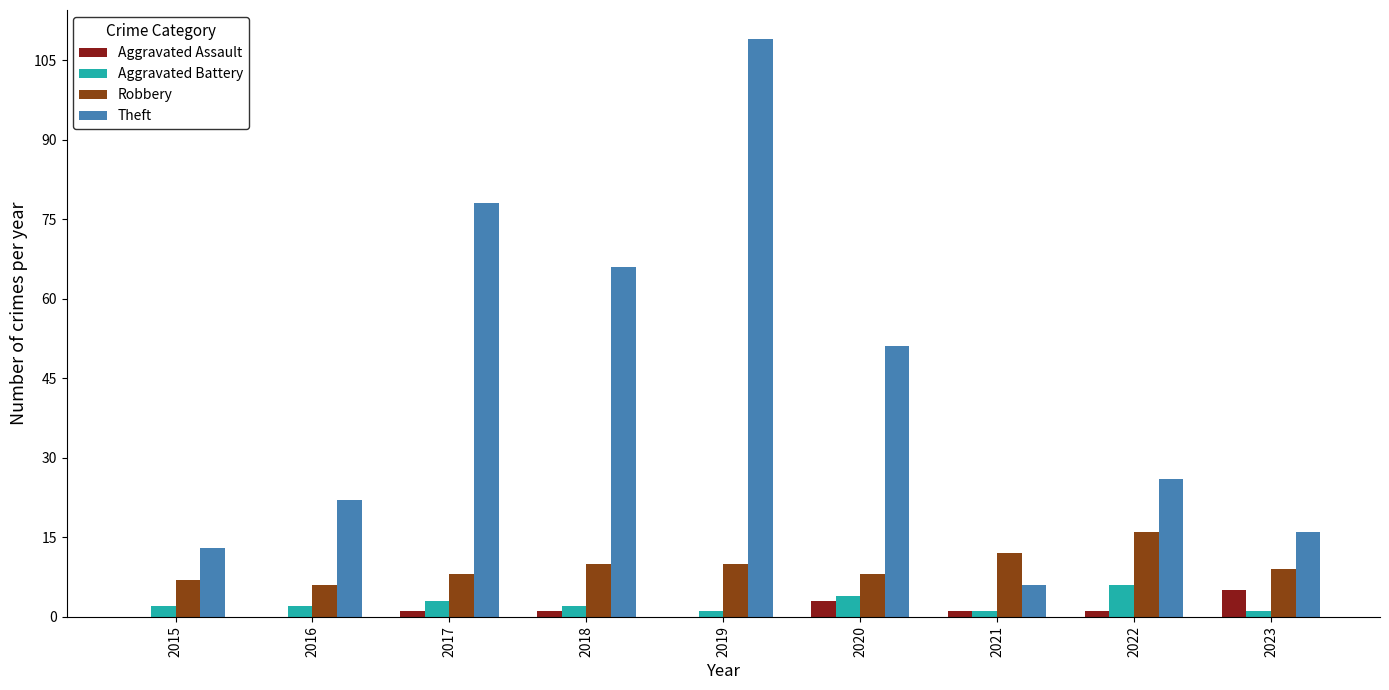

Reading left to right, extract all data points from this chart.

Aggravated Assault: 0	0	1	1	0	3	1	1	5
Aggravated Battery: 2	2	3	2	1	4	1	6	1
Robbery: 7	6	8	10	10	8	12	16	9
Theft: 13	22	78	66	109	51	6	26	16